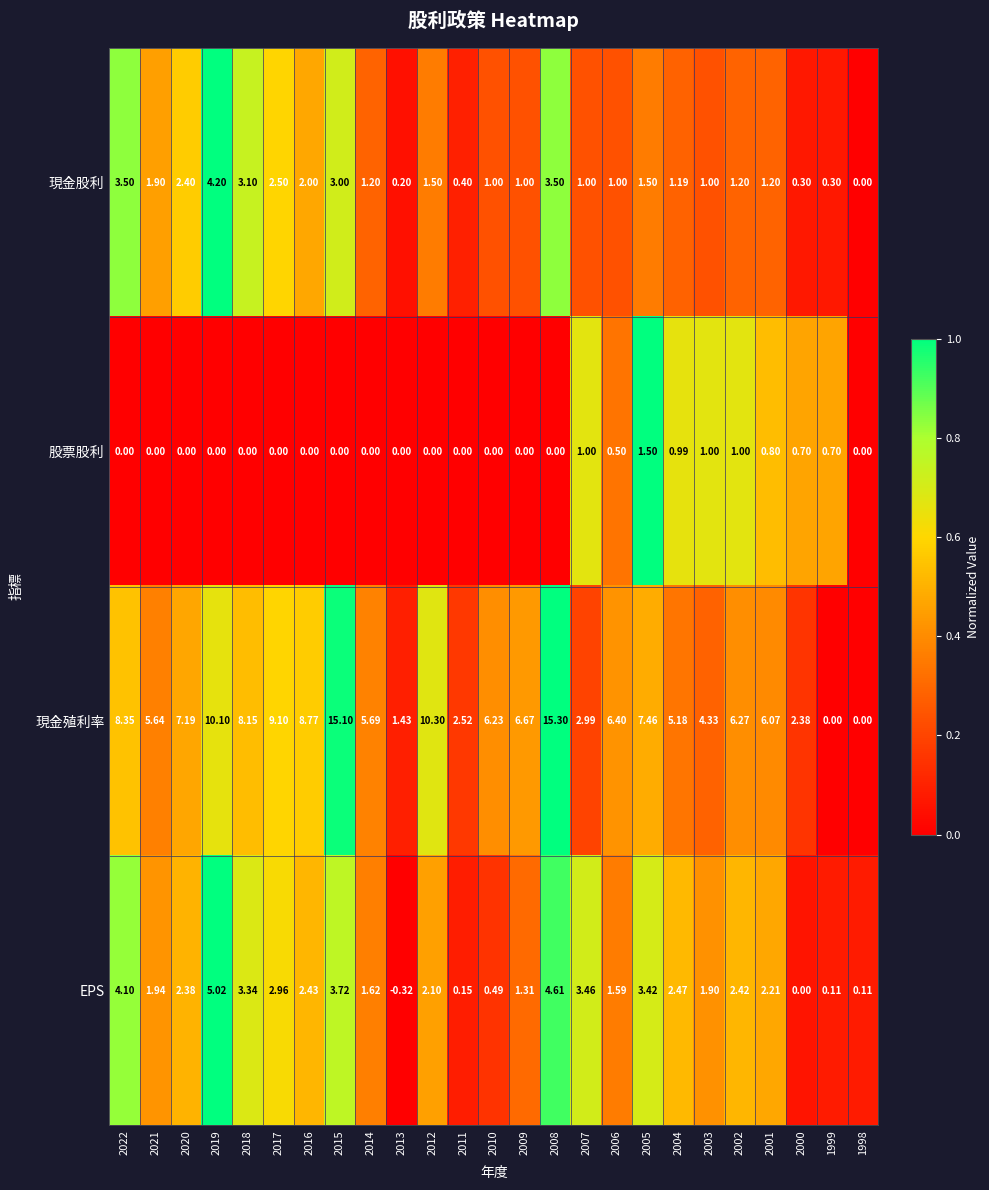

Which series has the widest spread of values?

現金殖利率